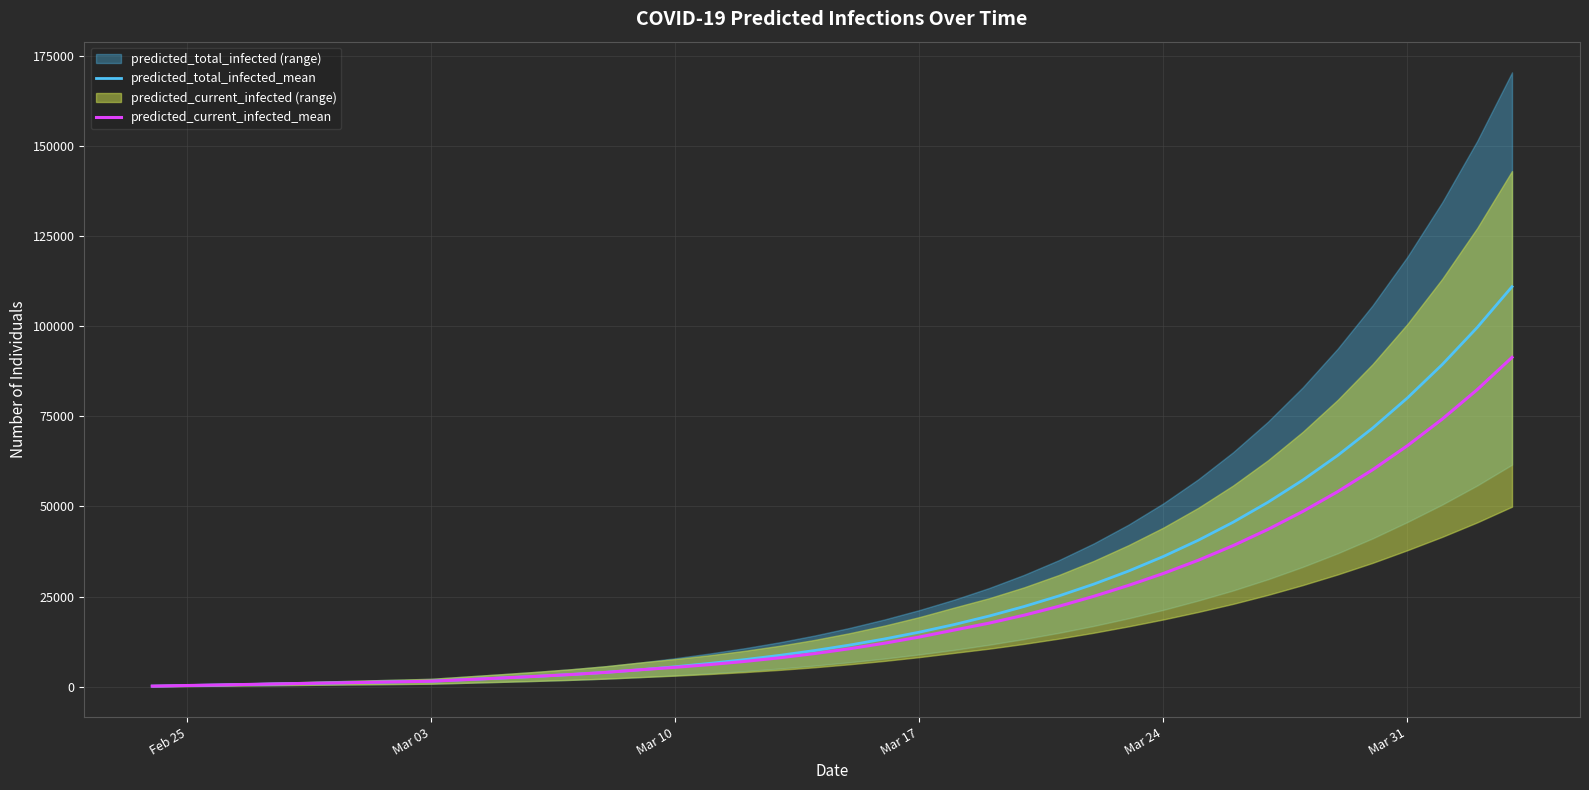

What is the highest value of the predicted_current_infected_mean series?

91321